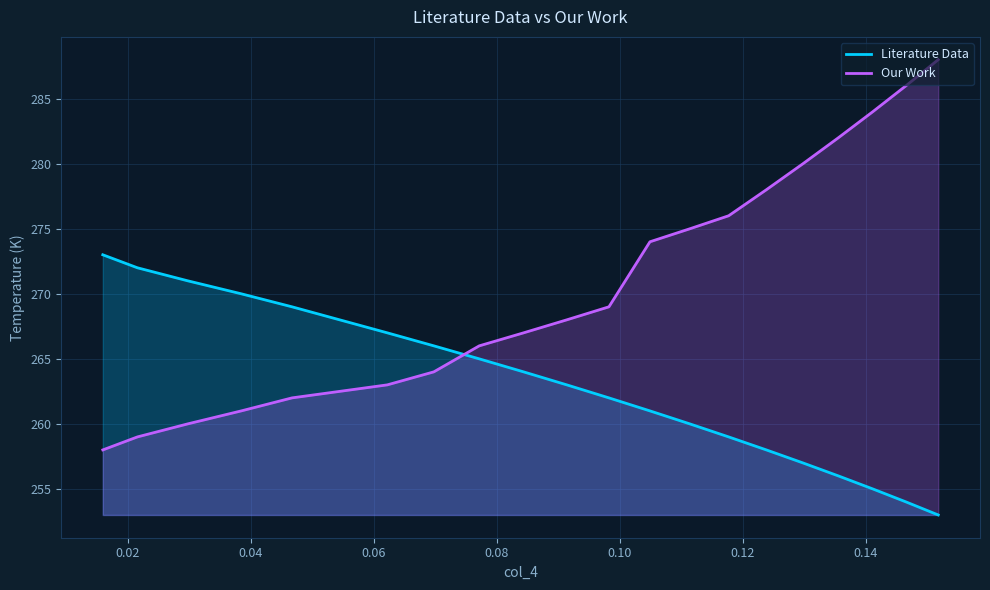

Rank the series by their maximum value, from lowest to highest.

Literature Data, Our Work